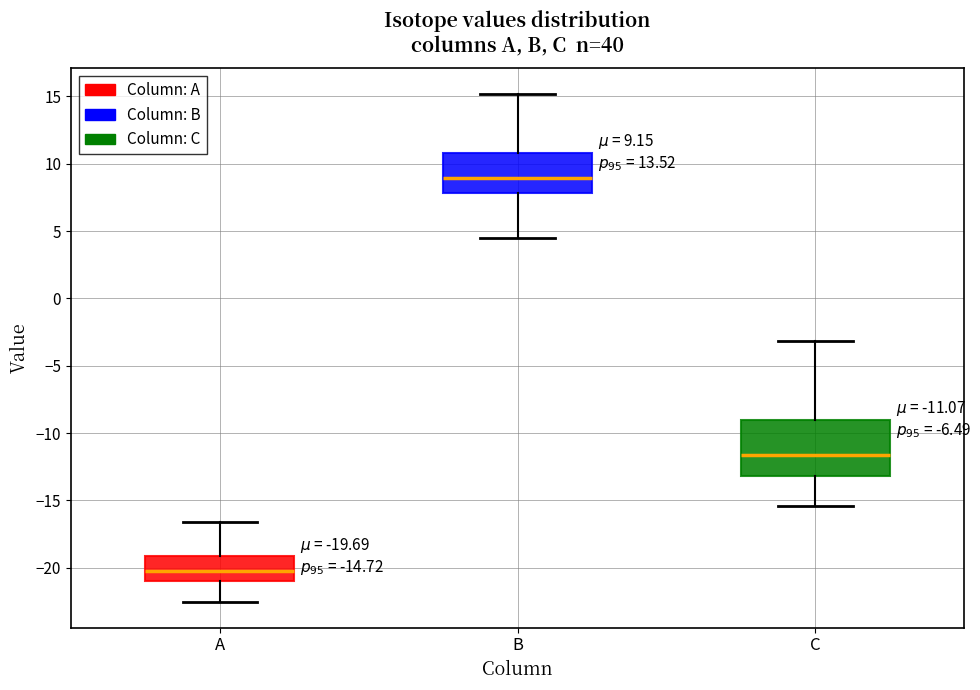

Which box's median line is the highest?

B